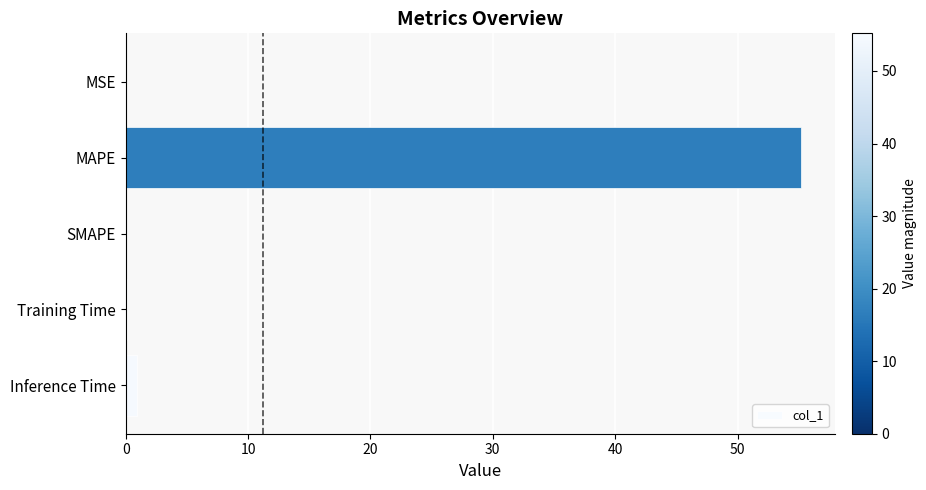

What is the sum of all values?

56.3